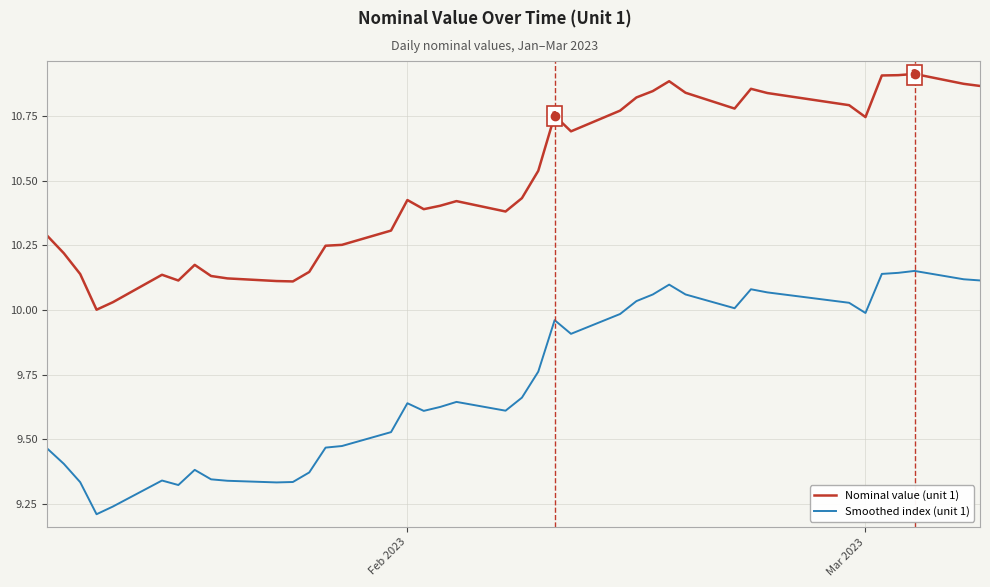

True or false: Smoothed index (unit 1) and Nominal value (unit 1) cross at least once.

False